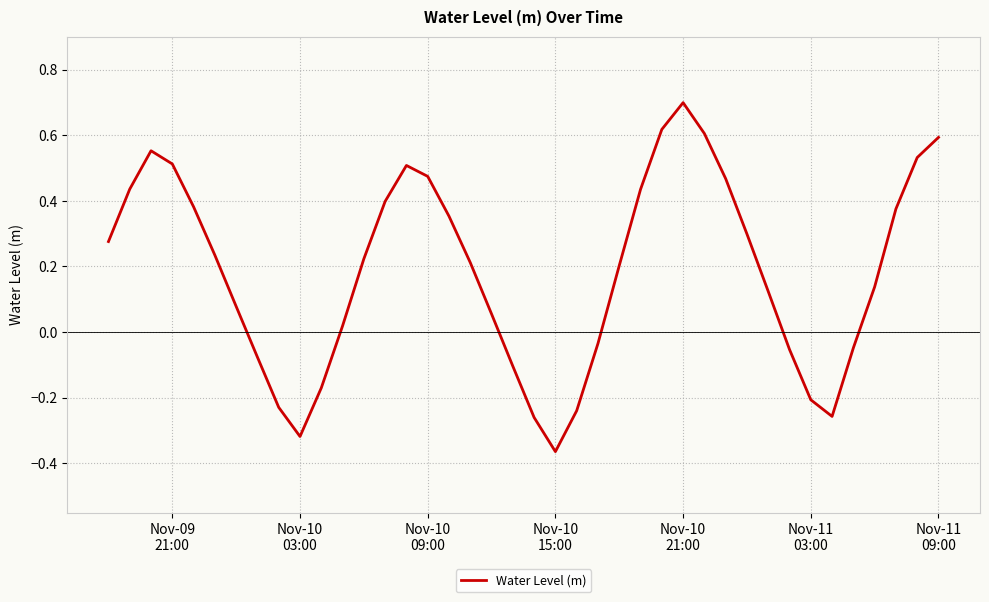

What is the maximum value shown in the chart?

0.7